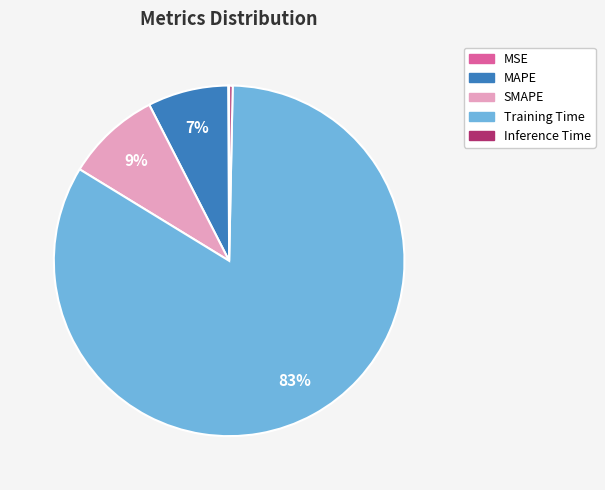

Which category has the biggest portion of the pie?

Training Time